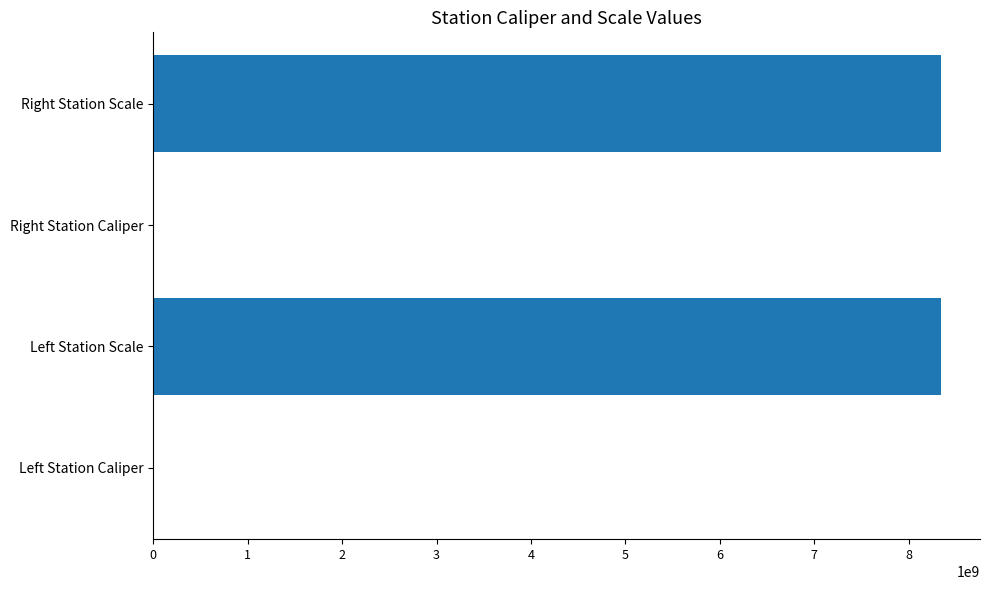

What is the maximum value shown in the chart?

8340107097